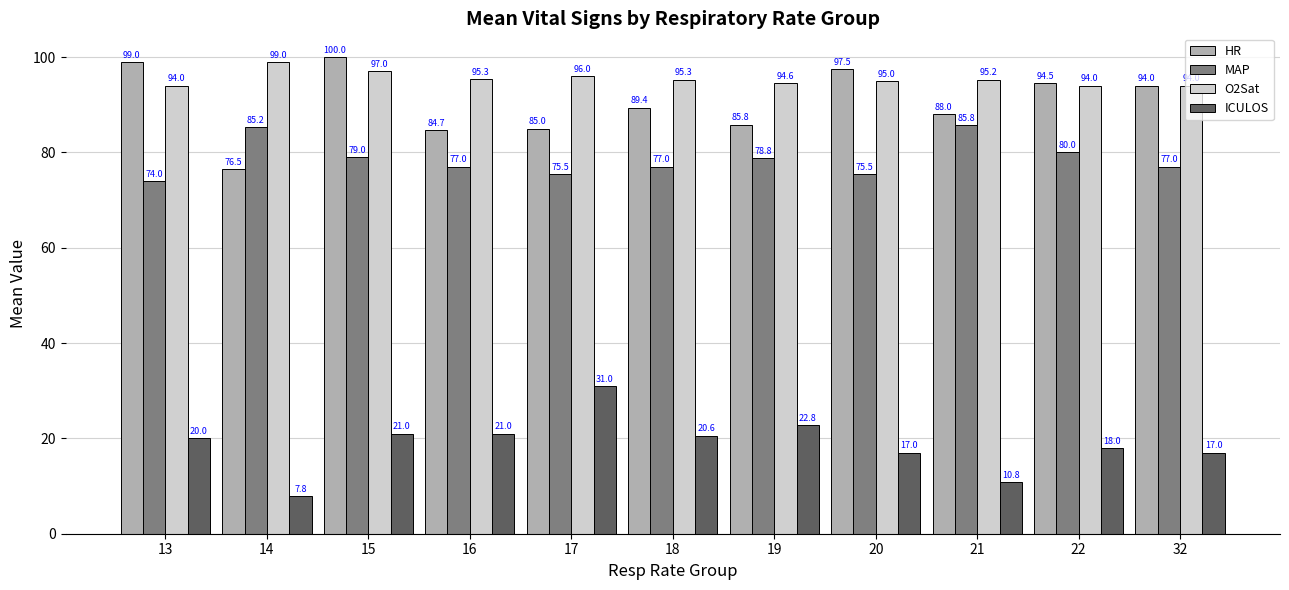

Which series has the largest range (max minus min)?

HR